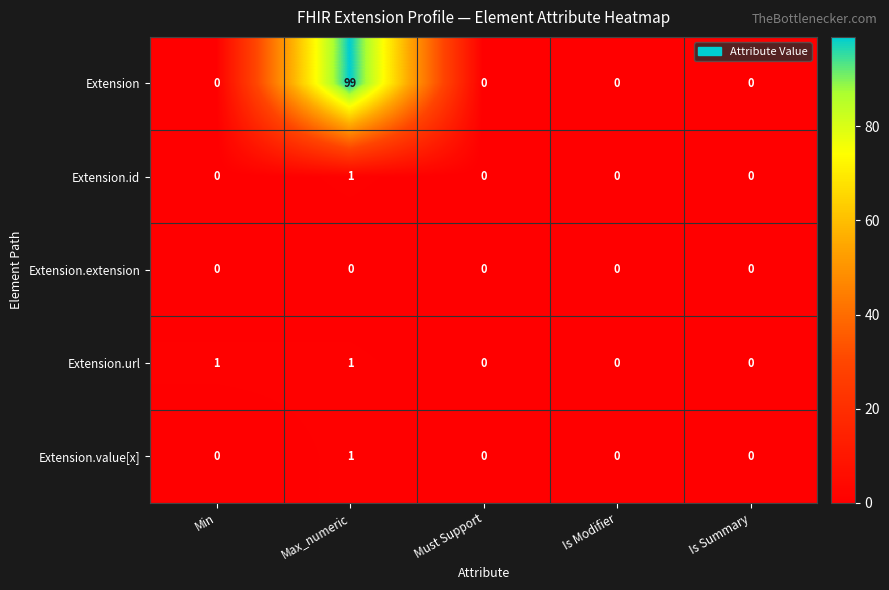

Which series changed the most between Max_numeric and Is Summary?

Extension